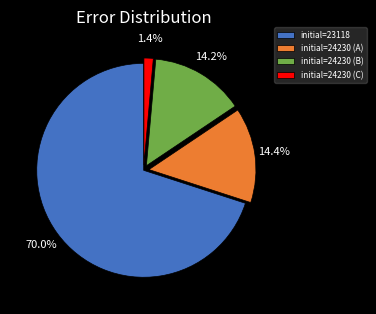

What is the total percentage of initial=24230 (B) and initial=23118?

84.2%